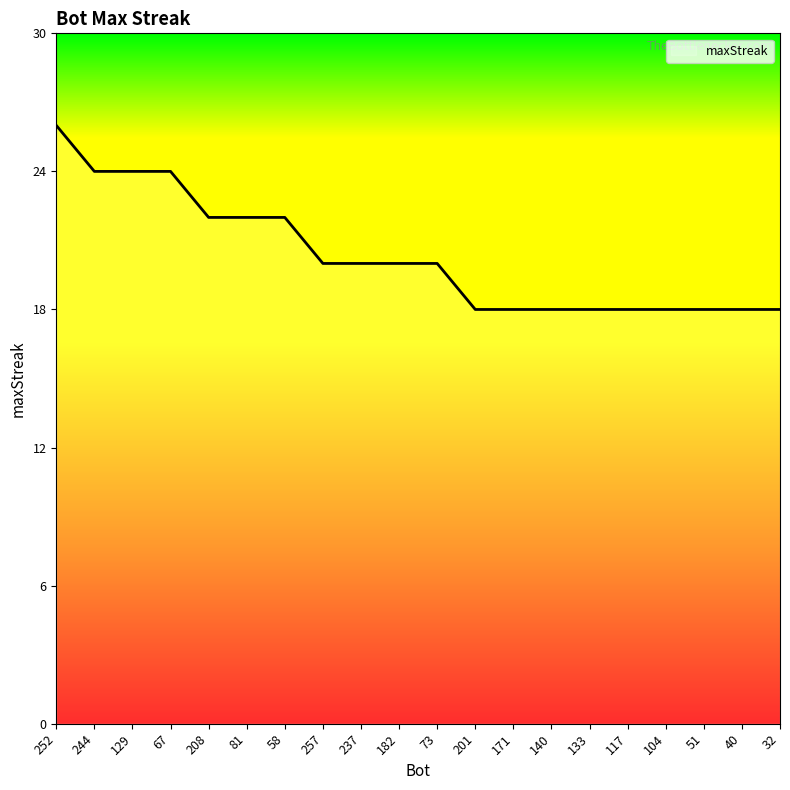

Which category has the highest value across all series?

252